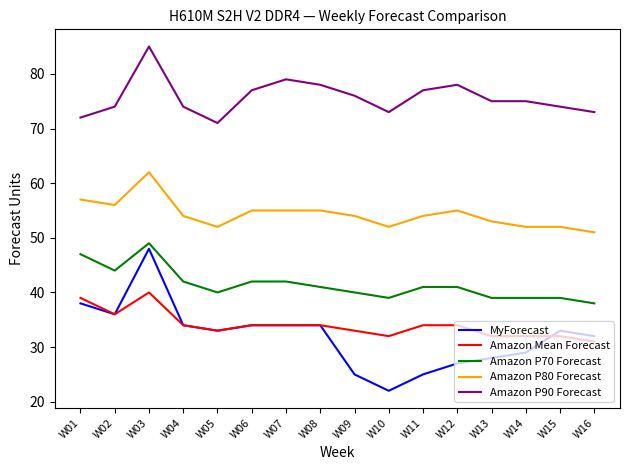

True or false: MyForecast and Amazon P80 Forecast cross at least once.

False